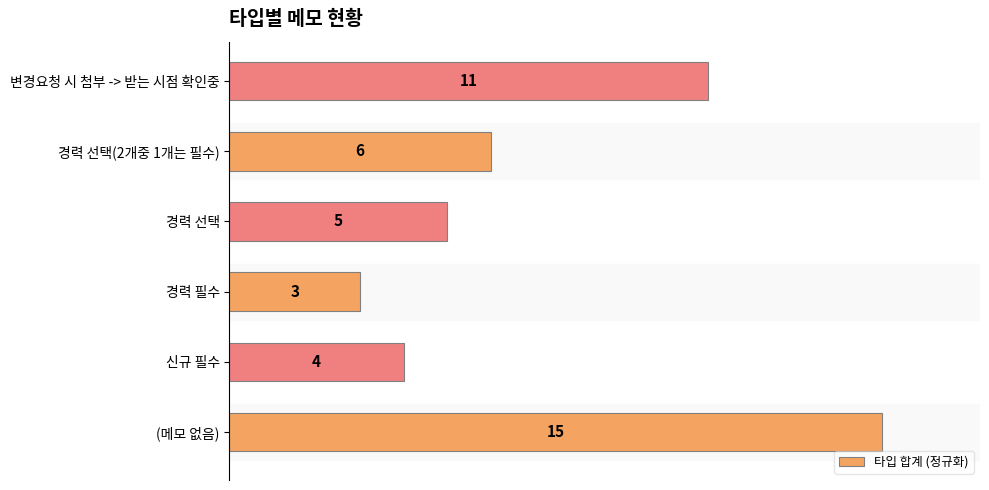

Does the chart contain any negative values?

No